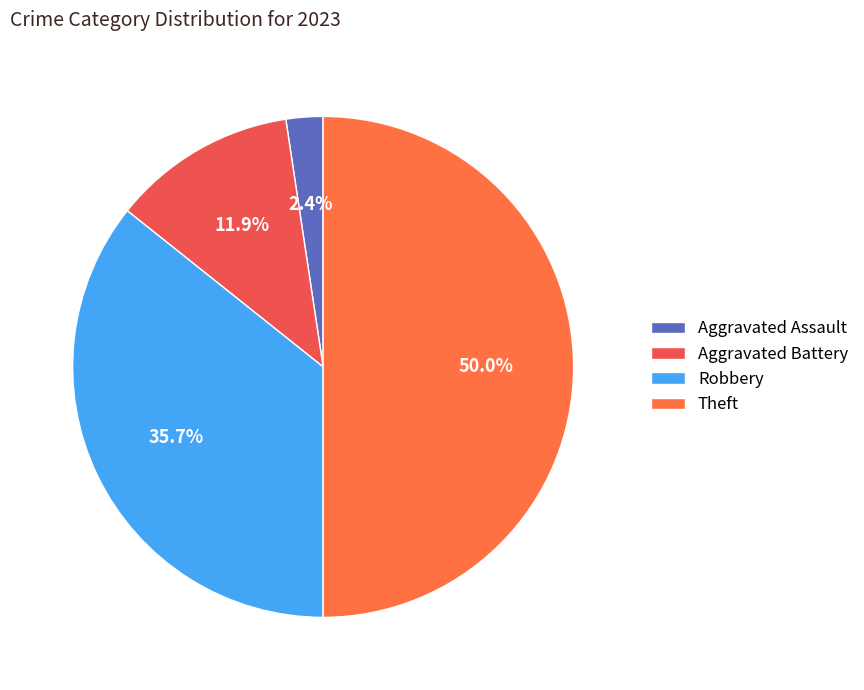

Rank the categories by value from lowest to highest.

Aggravated Assault, Aggravated Battery, Robbery, Theft